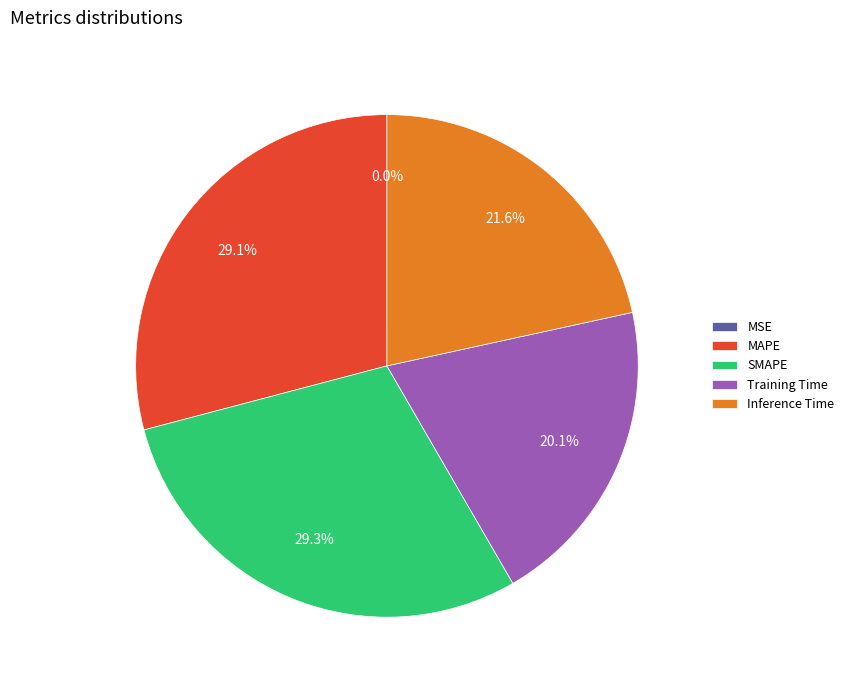

What percentage is NOT represented by MAPE?

70.9%